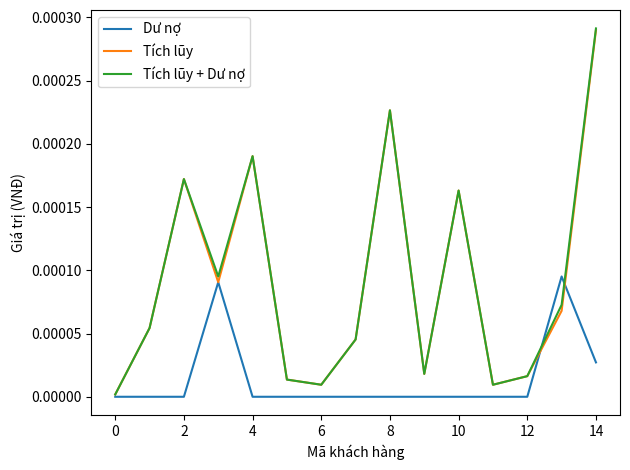

Which series has the largest range (max minus min)?

Tích lũy + Dư nợ